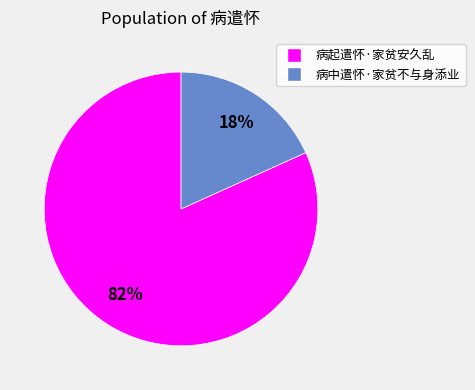

What is the smallest slice in the pie chart?

病中遣怀·家贫不与身添业